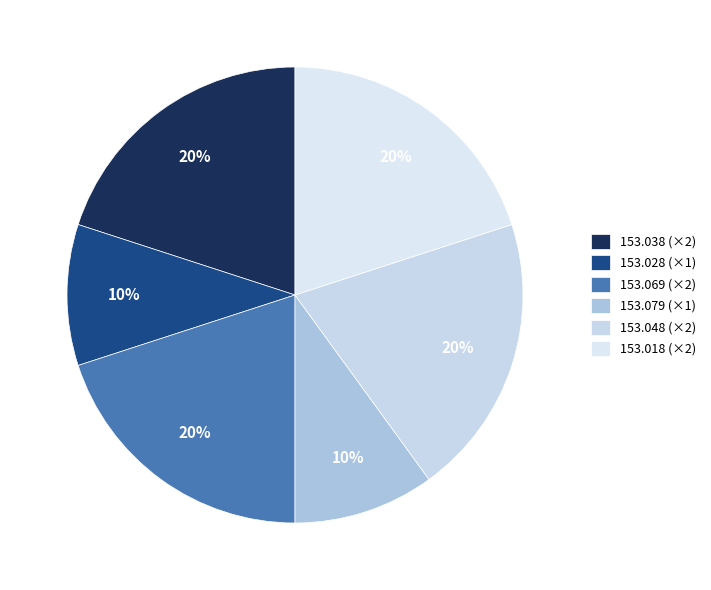

Count the number of slices in the pie.

6